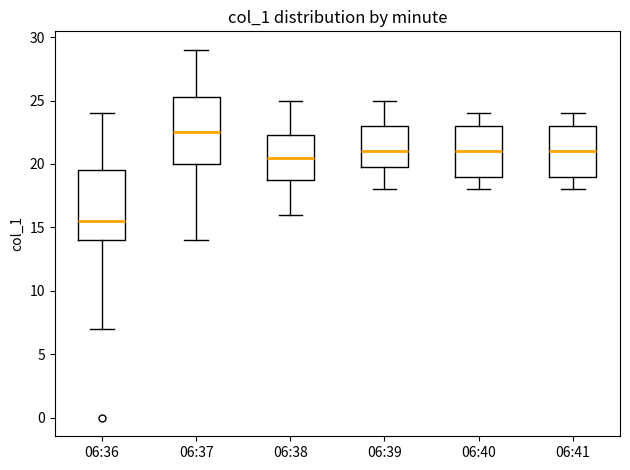

Reading left to right, transcribe this box plot: for each box, give where its median line is, the range the box spans, and where its two whiskers end, as read against the y-axis. The values are not printed on the chart, so give them approximately, as read against the axis.

06:36: median 15.5, box 14.0 to 19.5, whiskers 7.0 to 24.0
06:37: median 22.5, box 20.0 to 25.5, whiskers 14.0 to 29.0
06:38: median 20.5, box 19.0 to 22.5, whiskers 16.0 to 25.0
06:39: median 21.0, box 20.0 to 23.0, whiskers 18.0 to 25.0
06:40: median 21.0, box 19.0 to 23.0, whiskers 18.0 to 24.0
06:41: median 21.0, box 19.0 to 23.0, whiskers 18.0 to 24.0